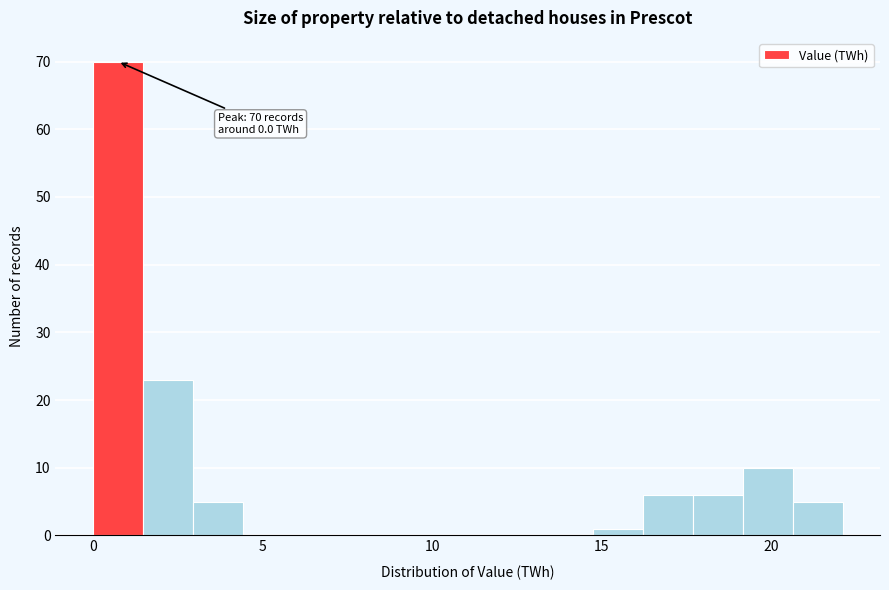

Read against the x-axis, roughly where is the centre of the tallest bar?

0.5